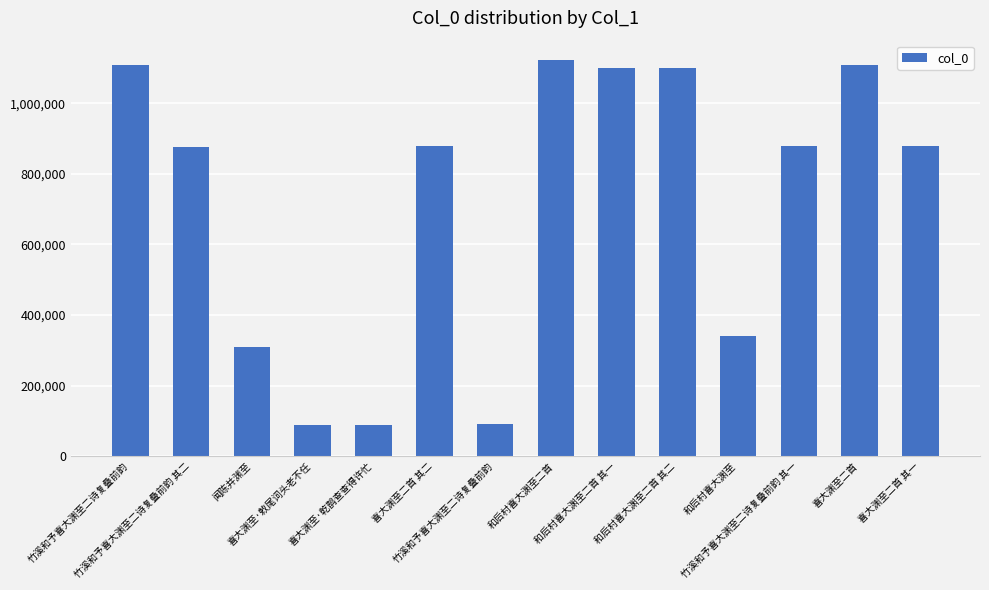

What is the label of the 12th bar from the left?

竹溪和予喜大渊至二诗复叠前韵 其一